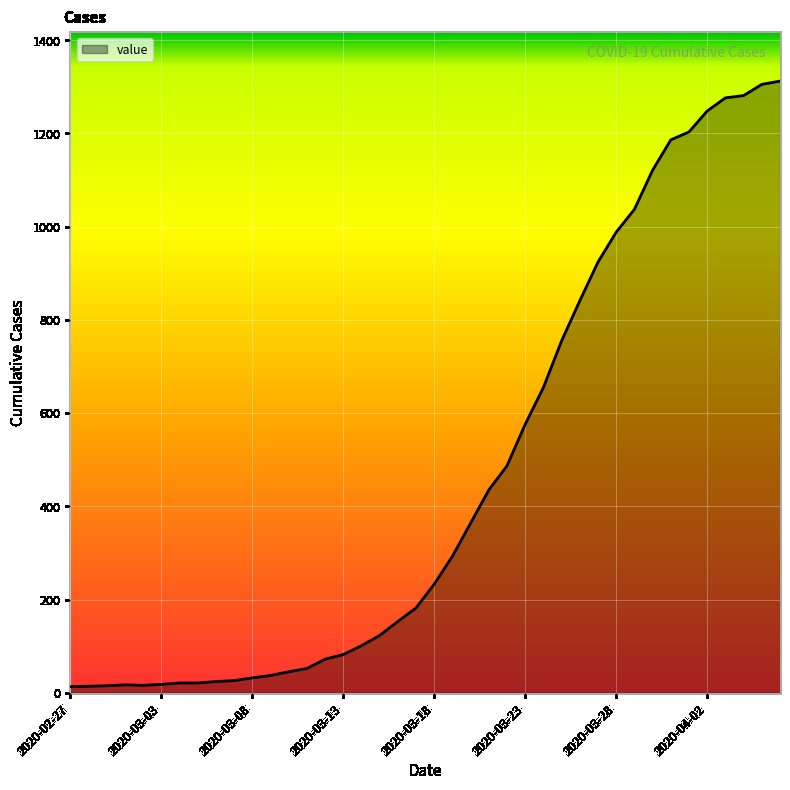

What is the maximum value shown in the chart?

1312